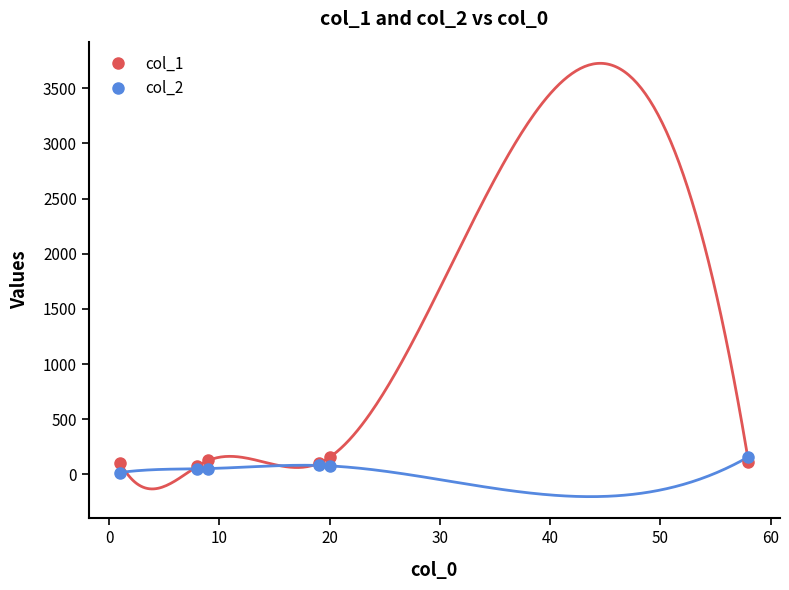

True or false: col_2 and col_1 intersect in this chart.

True